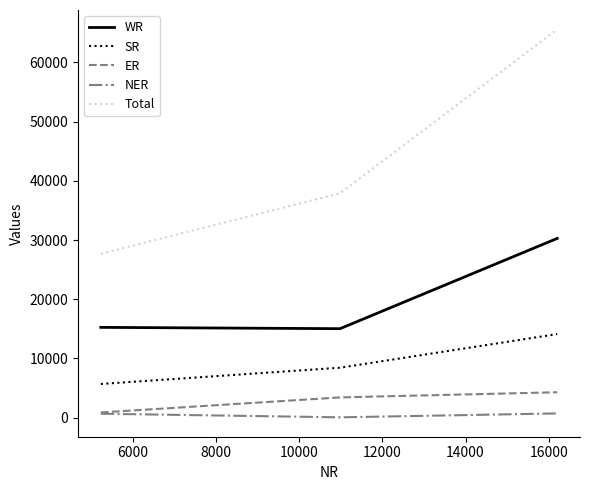

What is the maximum value shown in the chart?

65579